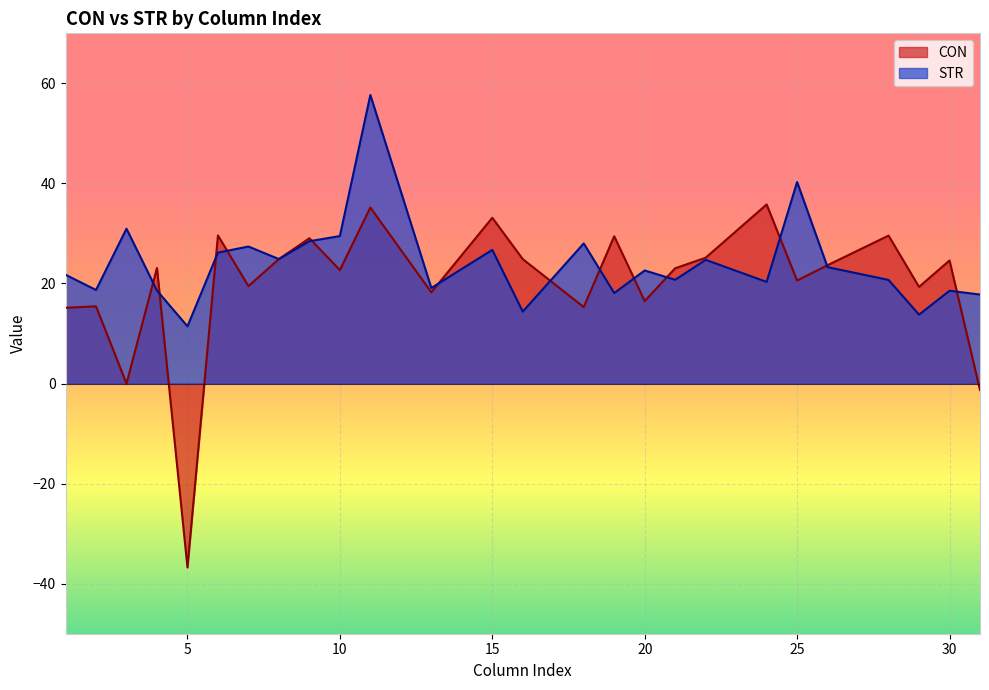

Reading left to right, list all the values displayed in this chart.

CON: 15.1	15.4	-0.0	23.1	-36.7	29.6	19.5	24.9	29.0	22.7	35.2	18.2	33.1	24.9	15.3	29.4	16.5	23.0	25.2	35.8	20.6	23.7	29.6	19.3	24.6	-1.3
STR: 21.7	18.7	31.0	18.6	11.4	26.2	27.4	24.9	28.4	29.5	57.7	19.1	26.7	14.4	28.0	18.1	22.6	20.7	24.7	20.3	40.3	23.3	20.7	13.8	18.6	17.8